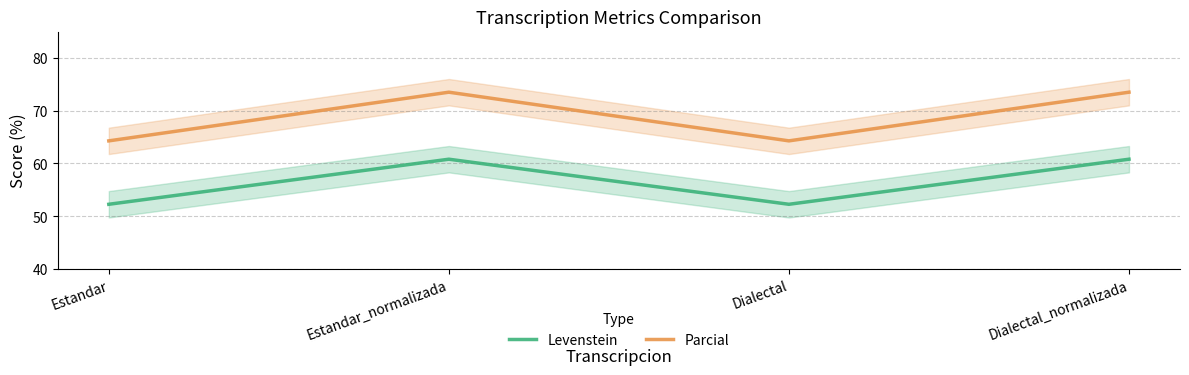

At which label does Parcial reach its minimum?

Estandar